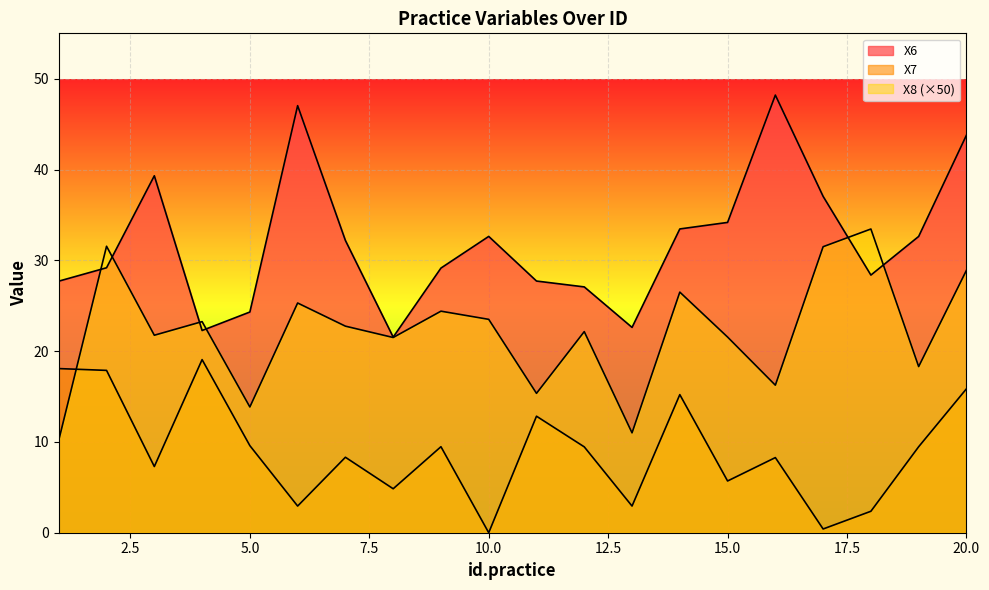

What is the spread (max minus min) of values at 10?

32.6